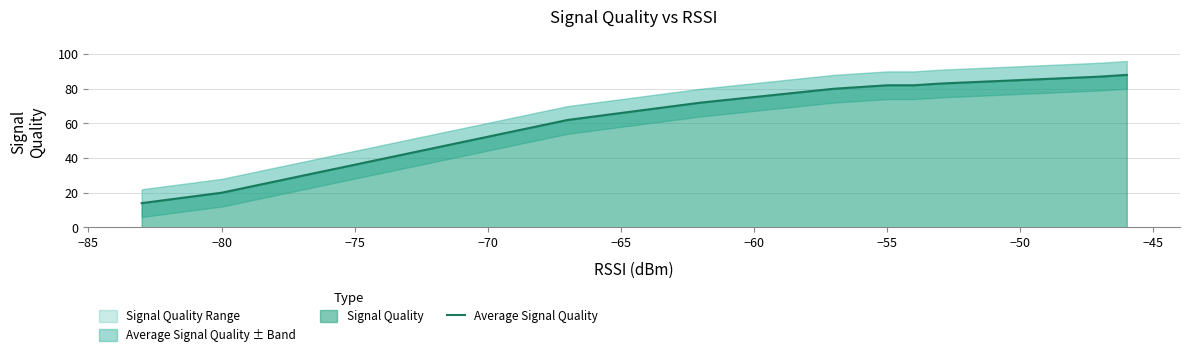

What is the average value?

57